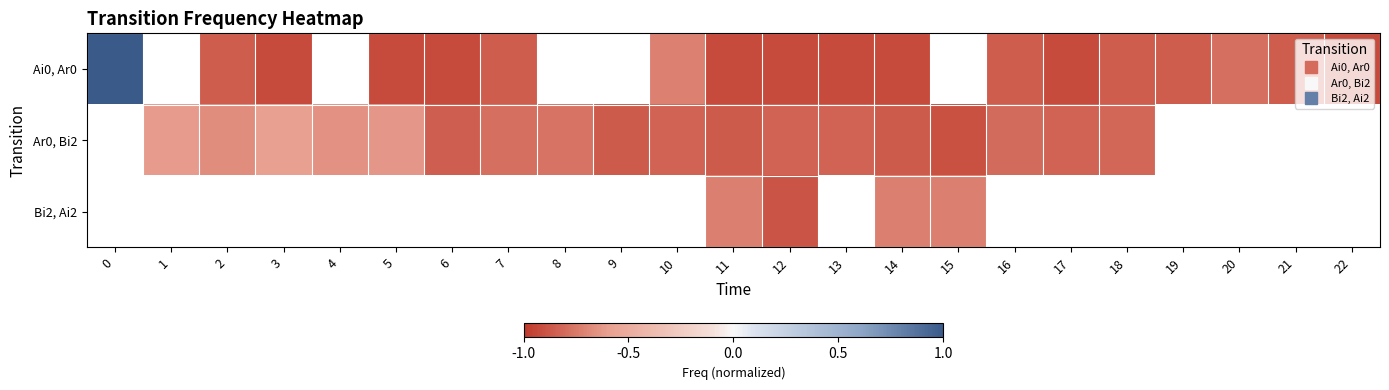

How many categories are shown in the chart?

23